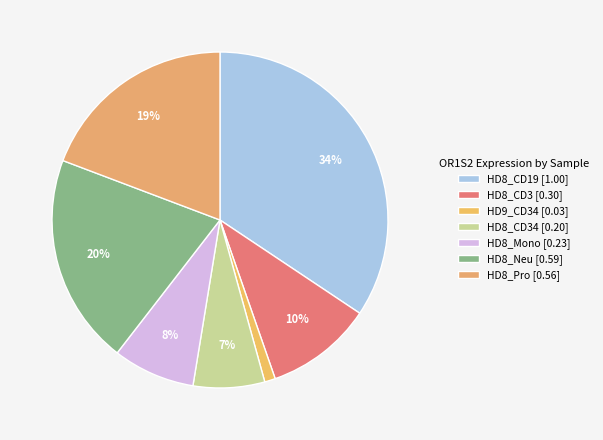

How many slices are in this pie chart?

7